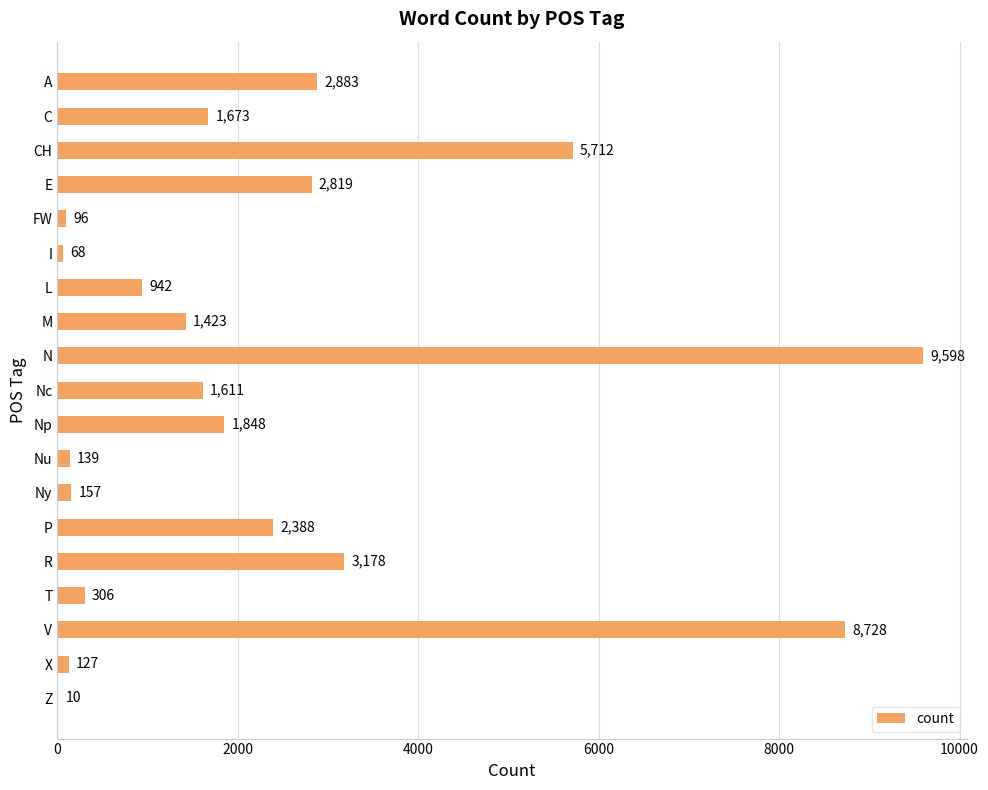

Which has a higher value, C or M?

C